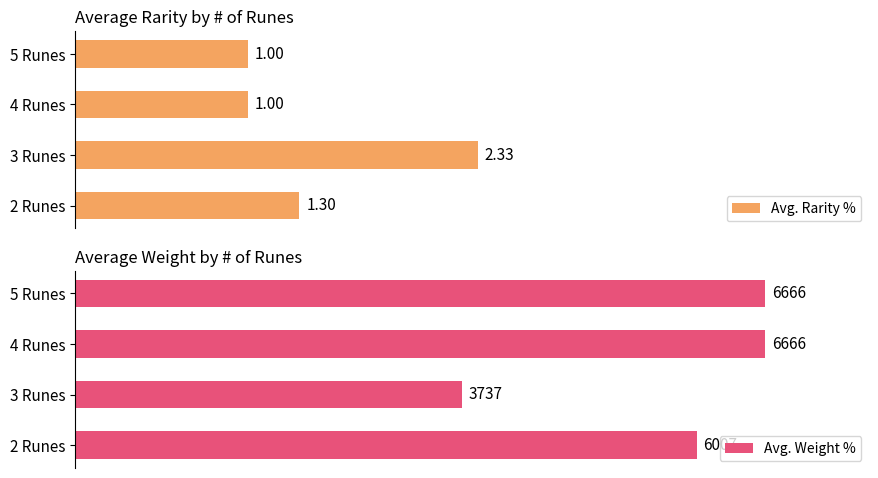

The value of Avg. Weight % at 5 Runes is 47.9. True or false?

False